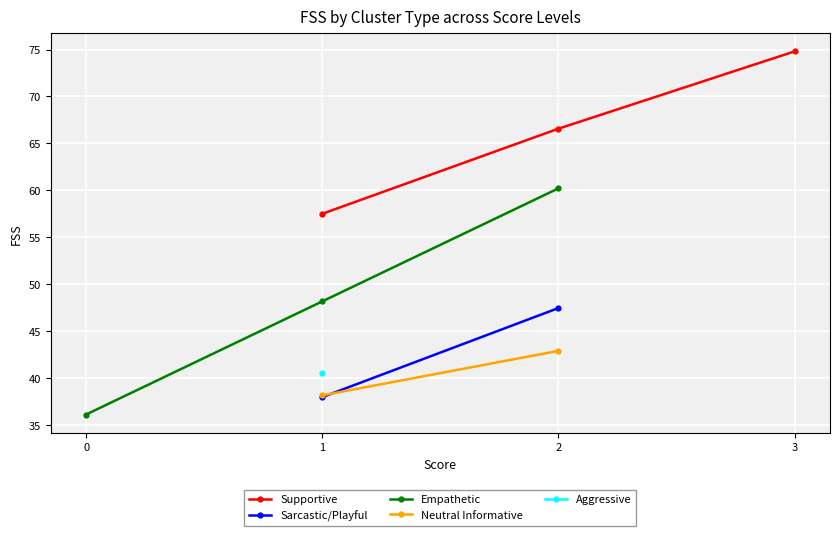

What is the difference between the Supportive values at 3 and 1?

17.3